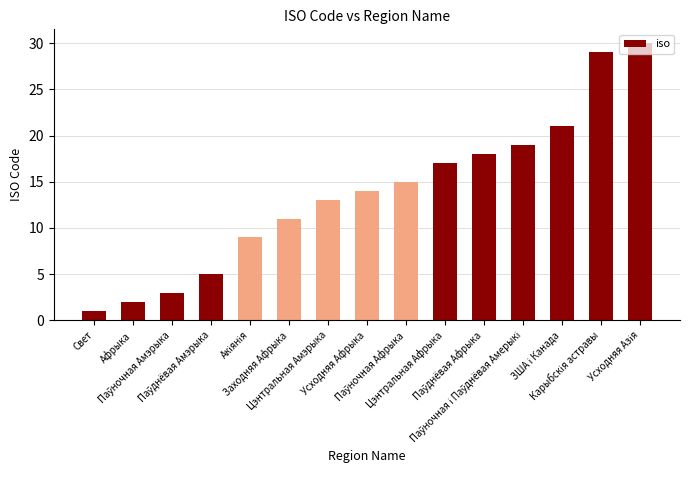

Count the number of categories in the chart.

15